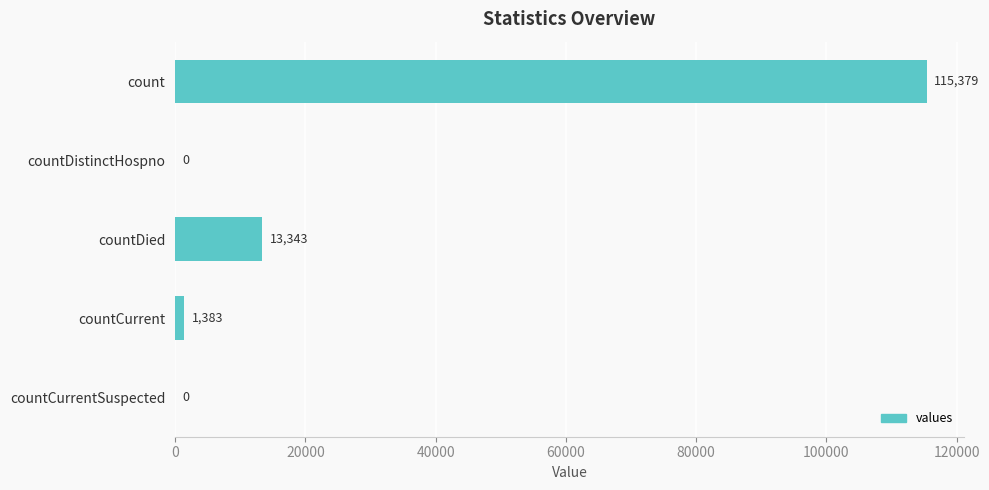

Is it true that the value at countDied is 7510?

False